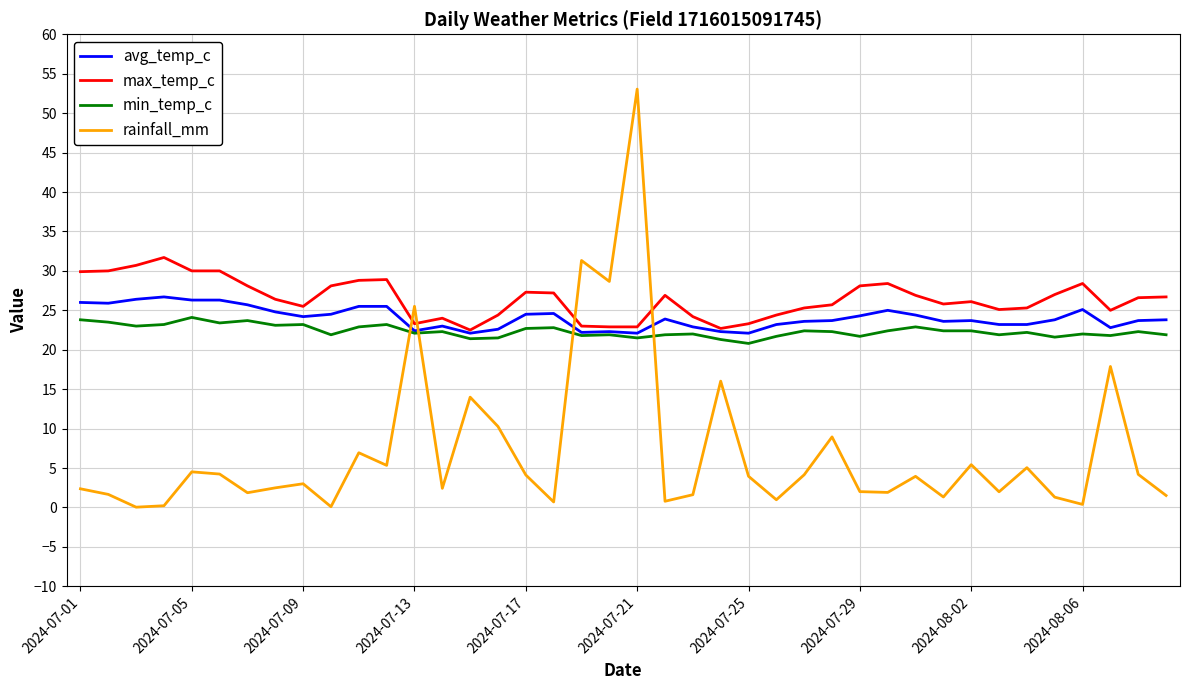

Rank the series by their maximum value, from lowest to highest.

min_temp_c, avg_temp_c, max_temp_c, rainfall_mm